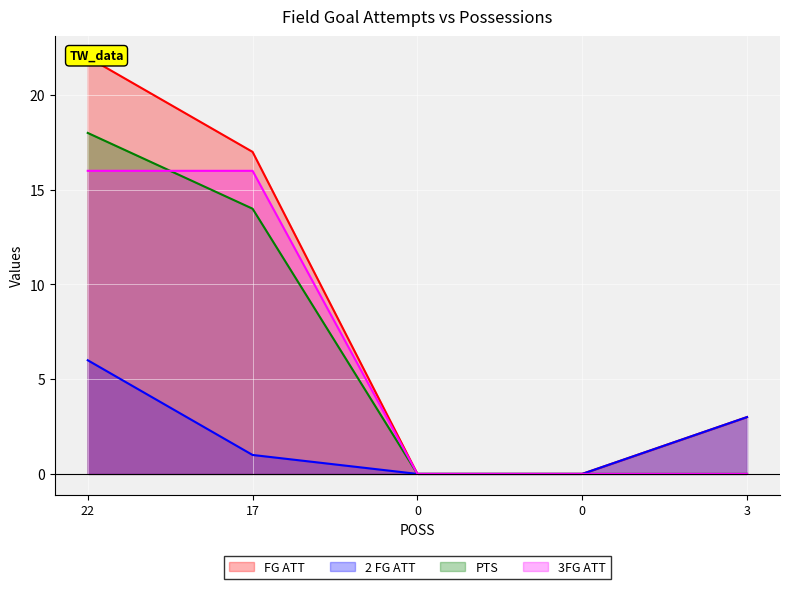

How many data points in FG ATT are less than 3?

2